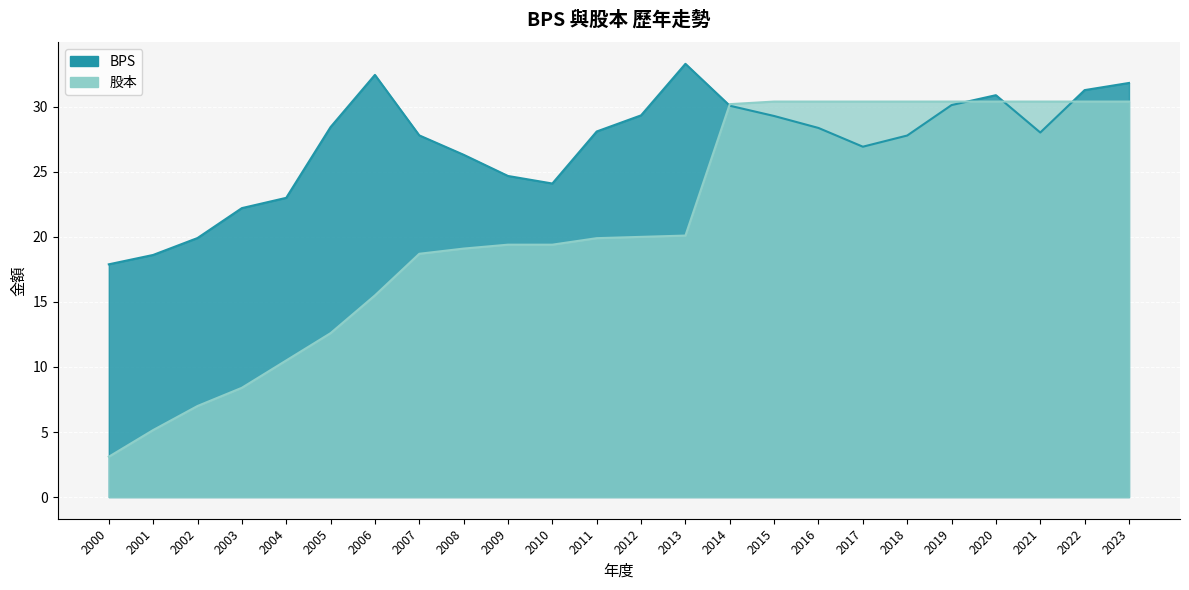

Reading left to right, what are all the values shown in this chart?

BPS: 2000=17.9	2001=18.6	2002=19.9	2003=22.2	2004=23.0	2005=28.4	2006=32.5	2007=27.8	2008=26.3	2009=24.7	2010=24.1	2011=28.1	2012=29.3	2013=33.3	2014=30.1	2015=29.3	2016=28.4	2017=26.9	2018=27.8	2019=30.1	2020=30.9	2021=28.0	2022=31.3	2023=31.8
股本: 2000=3.1	2001=5.2	2002=7.0	2003=8.4	2004=10.5	2005=12.6	2006=15.5	2007=18.7	2008=19.1	2009=19.4	2010=19.4	2011=19.9	2012=20.0	2013=20.1	2014=30.2	2015=30.4	2016=30.4	2017=30.4	2018=30.4	2019=30.4	2020=30.4	2021=30.4	2022=30.4	2023=30.4